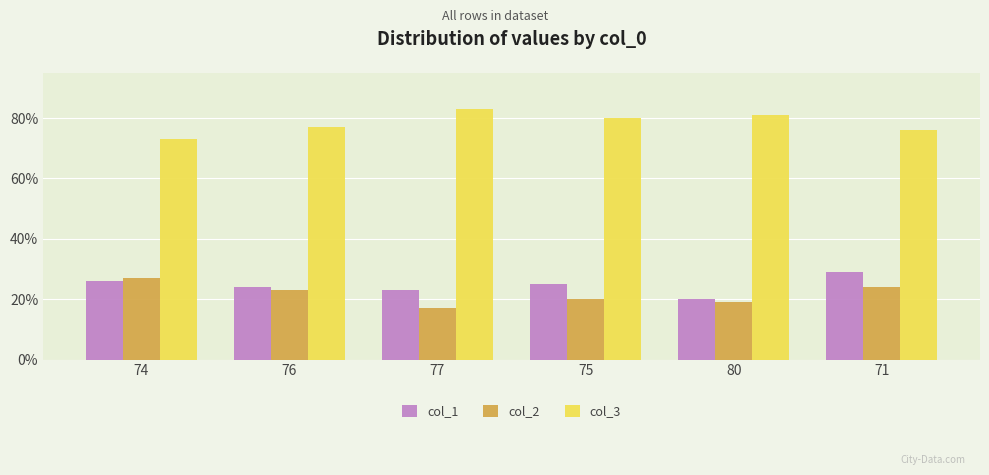

Reading left to right, list all the values displayed in this chart.

col_1: 26	24	23	25	20	29
col_2: 27	23	17	20	19	24
col_3: 73	77	83	80	81	76